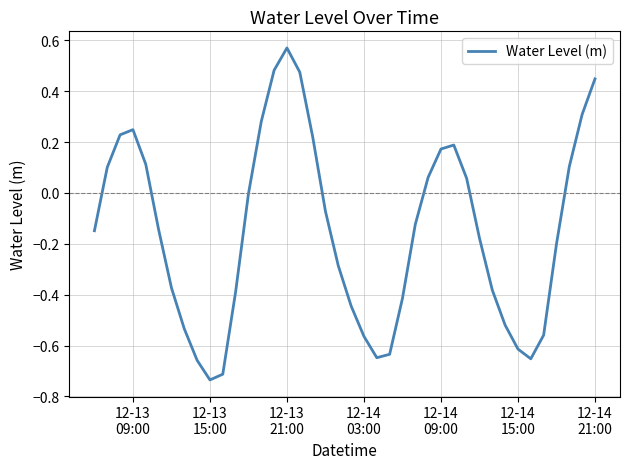

True or false: there are more than 2 points higher than both neighbors.

True